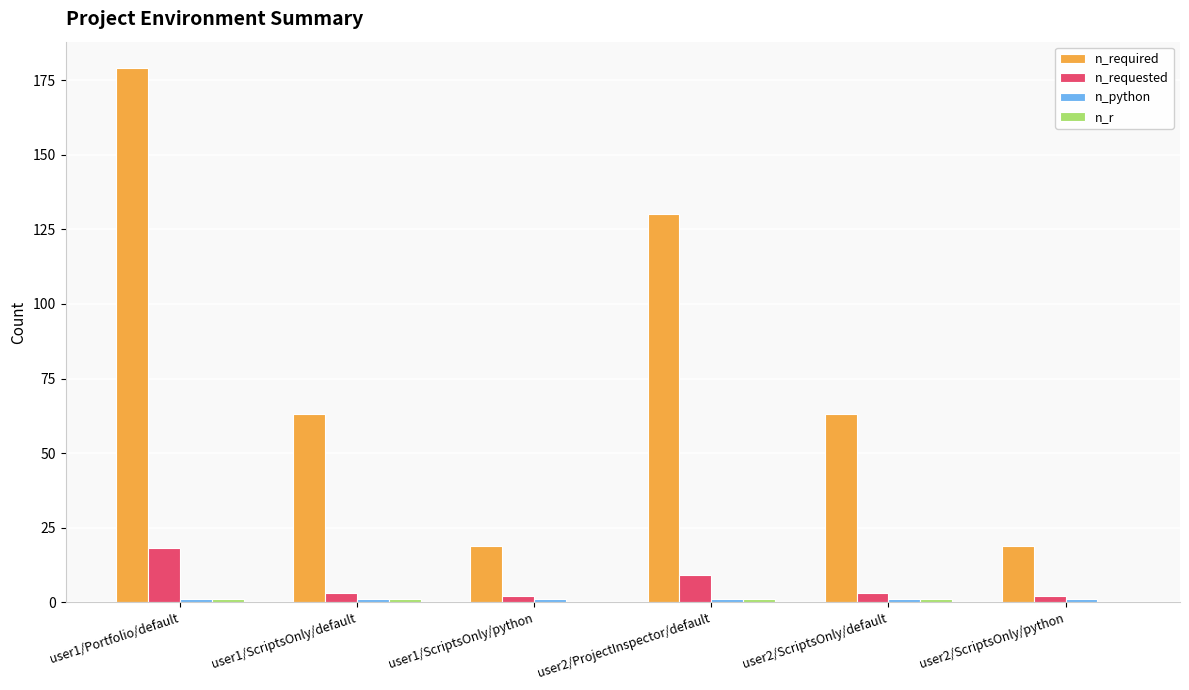

At which category is the sum across all series the highest?

user1/Portfolio/default